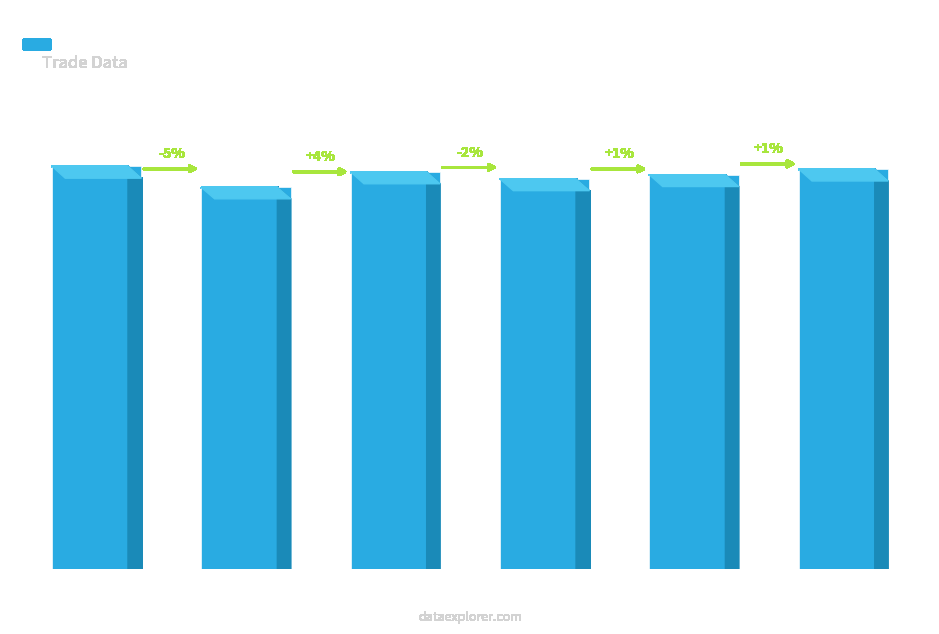

Is it true that the value at Row 5 is 18223230?

False